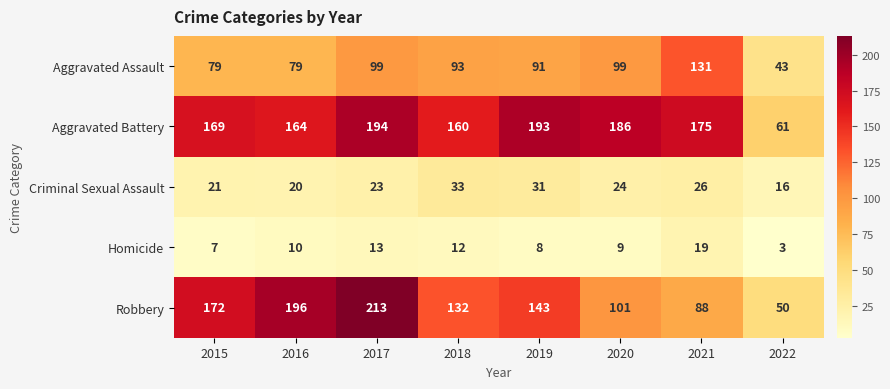

At which category is the sum across all series the highest?

2017